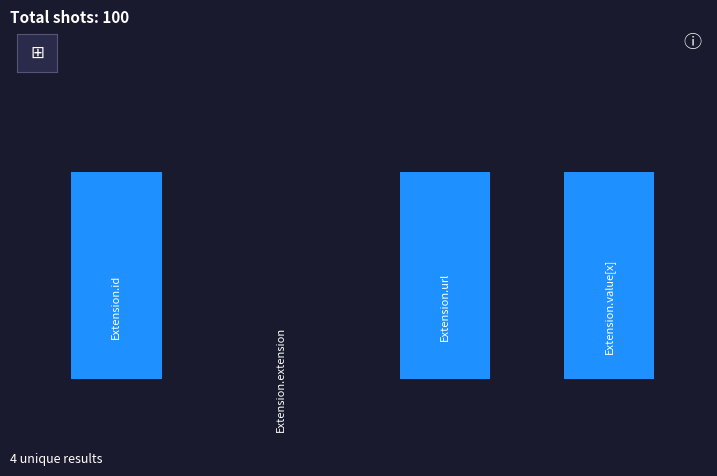

What is the maximum value shown in the chart?

1